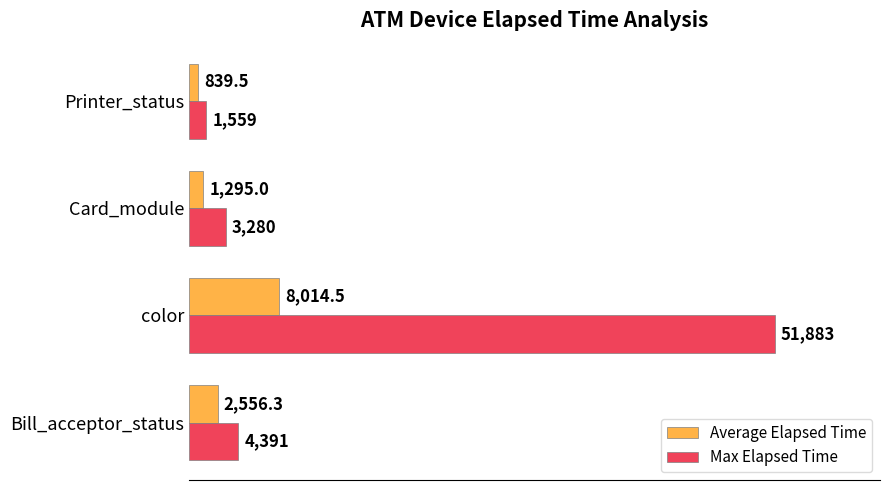

Rank the series by their maximum value, from lowest to highest.

Average Elapsed Time, Max Elapsed Time